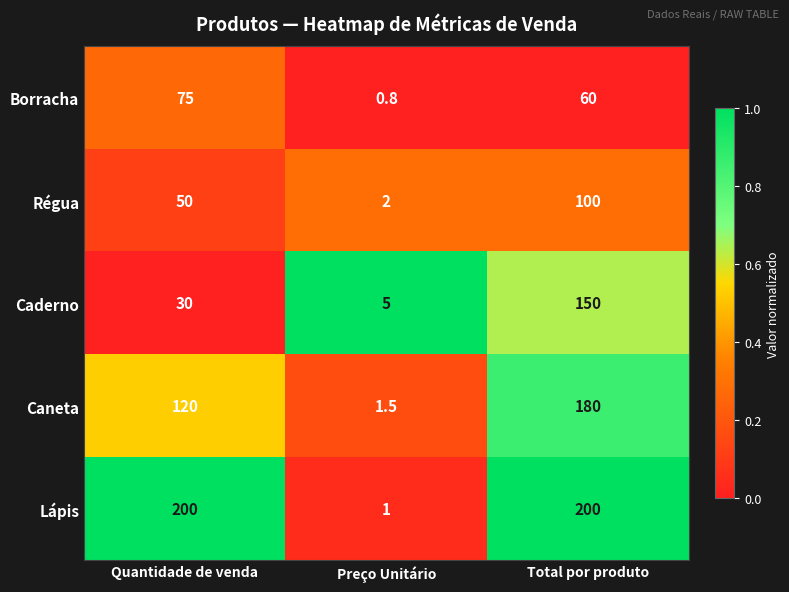

Rank the series at Total por produto from highest to lowest value.

Lápis, Caneta, Caderno, Régua, Borracha